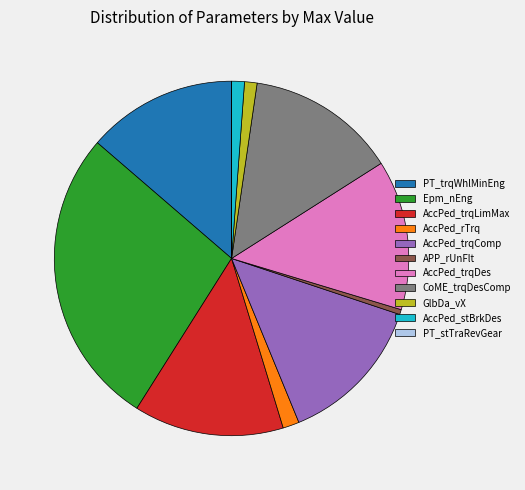

Combined, do AccPed_trqDes and Epm_nEng account for over 50%?

No